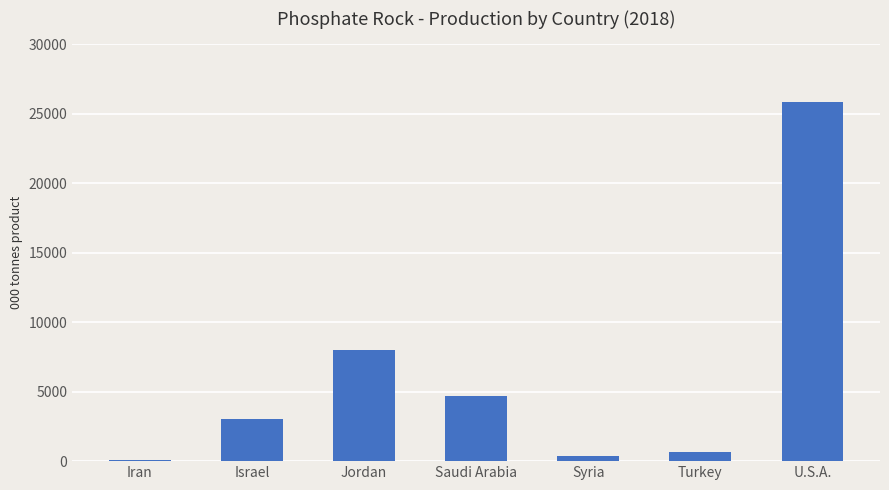

Count the number of data series in this chart.

1